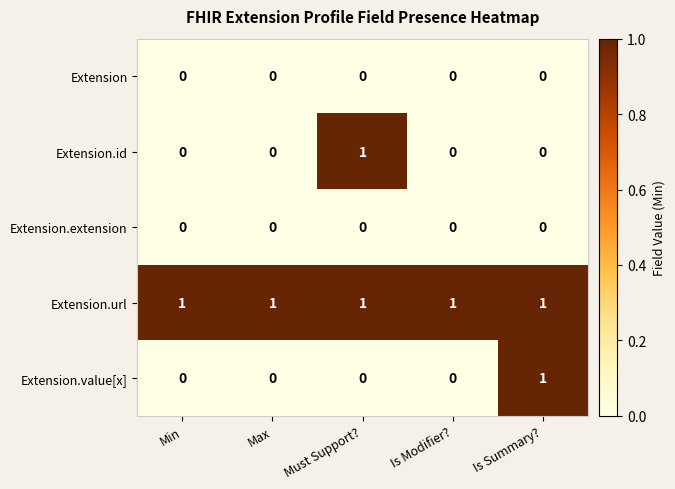

Which series has the largest total across all categories?

Extension.url